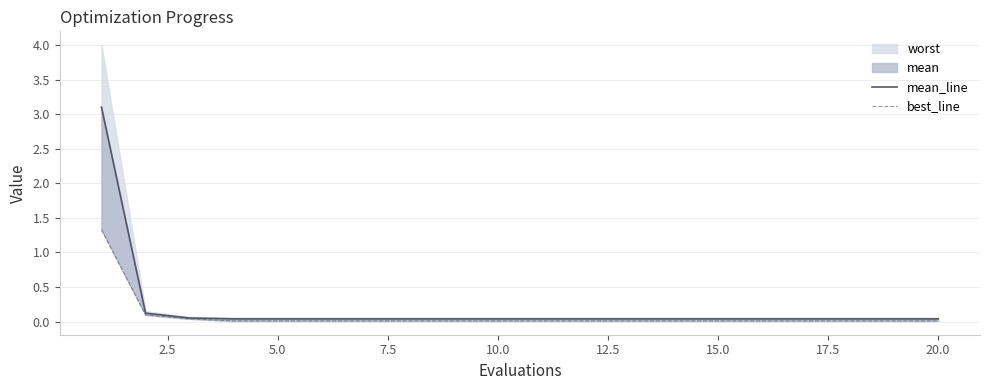

True or false: best_line and mean_line cross at least once.

False